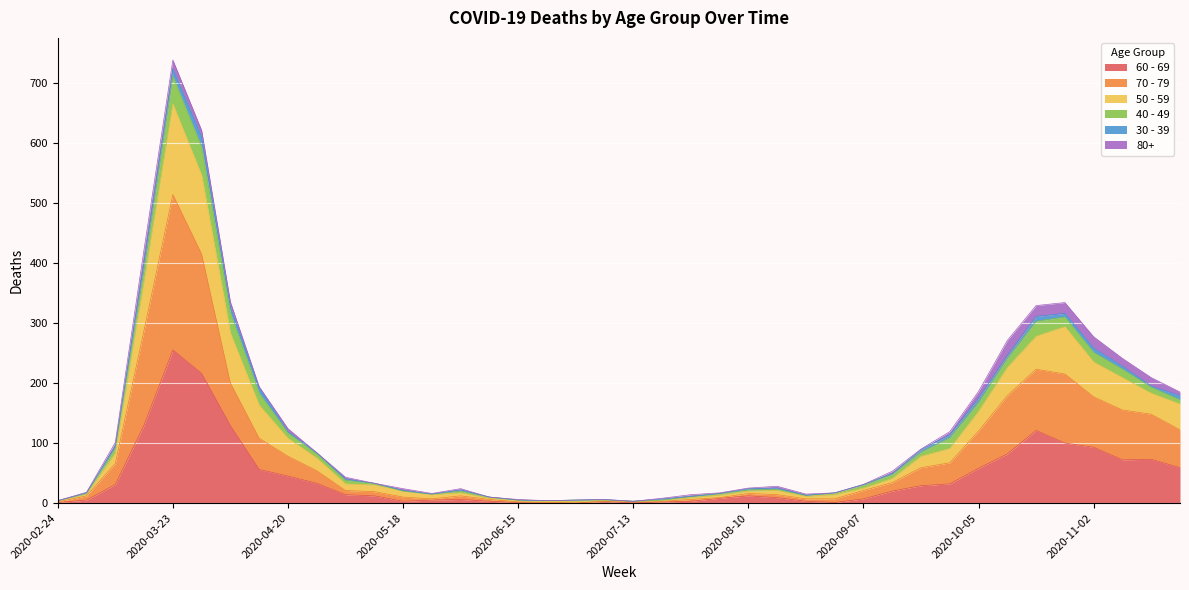

At which category is the sum across all series the highest?

2020-03-23